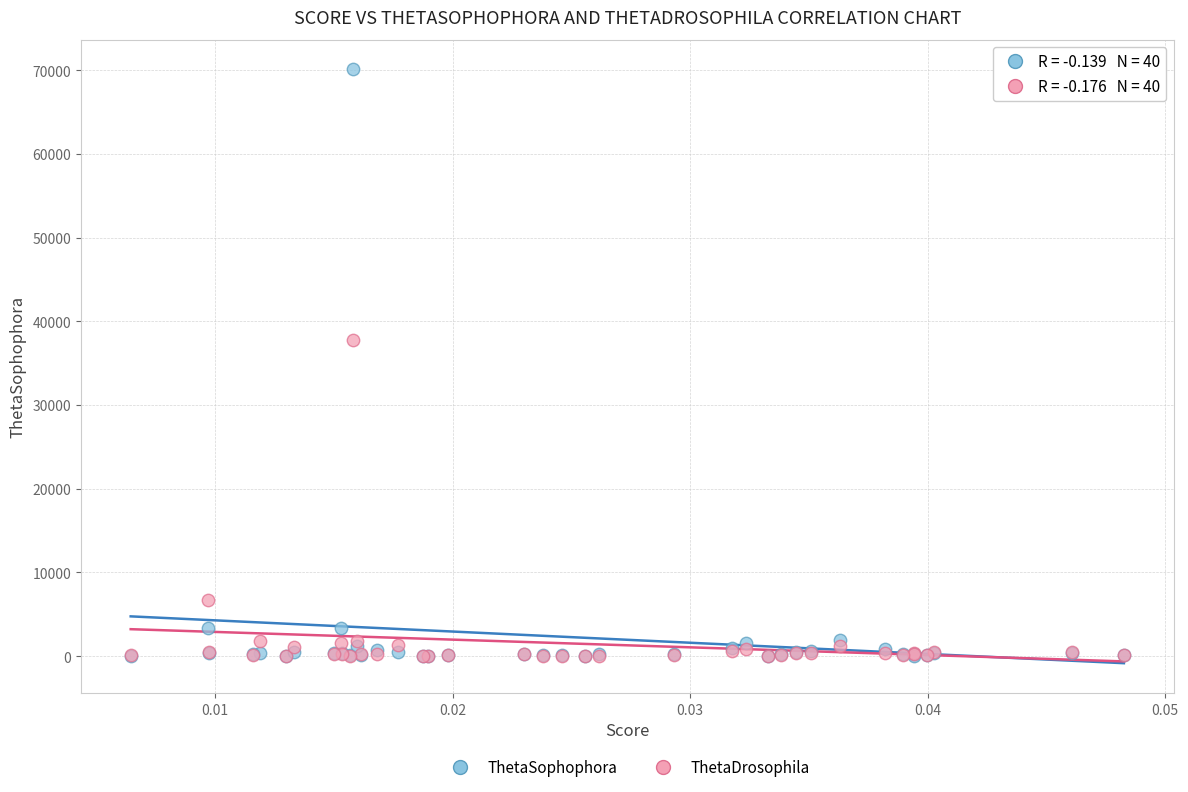

In the ThetaDrosophila series, what Y value is closest to 18901?

6697.1